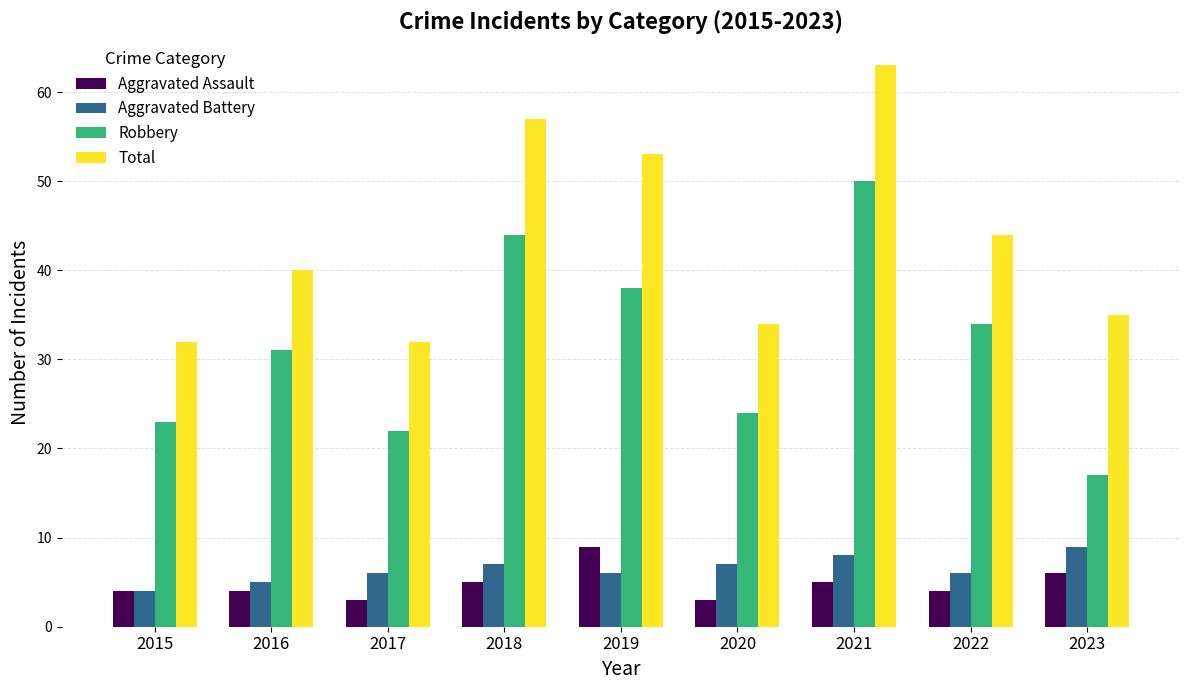

What is the value of the Robbery bar at the 5th from the left?

38